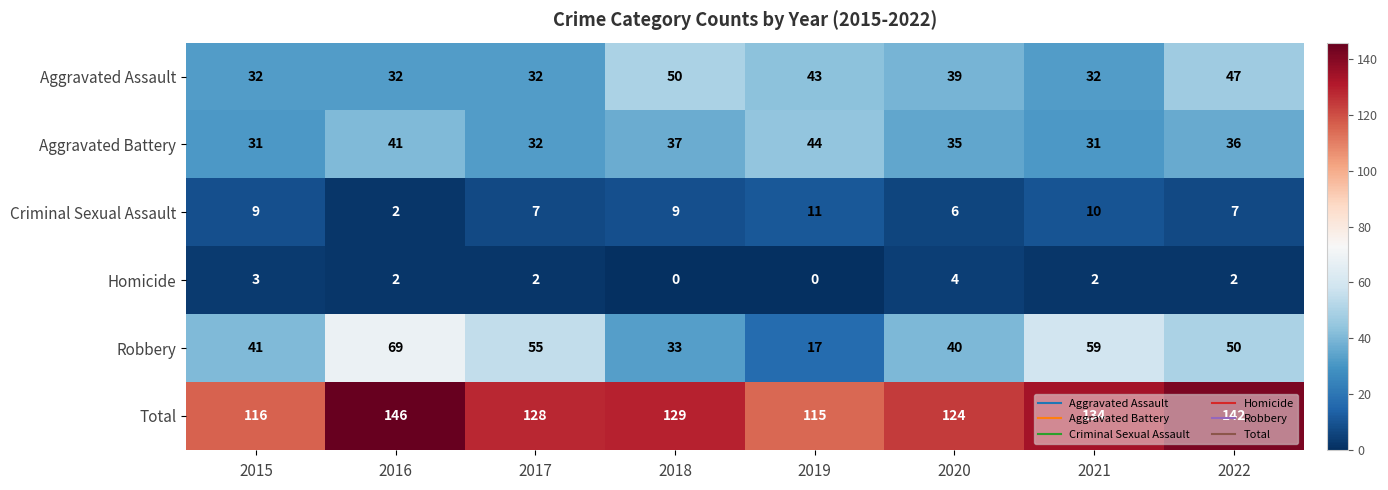

How many data points in Homicide are less than 2?

2